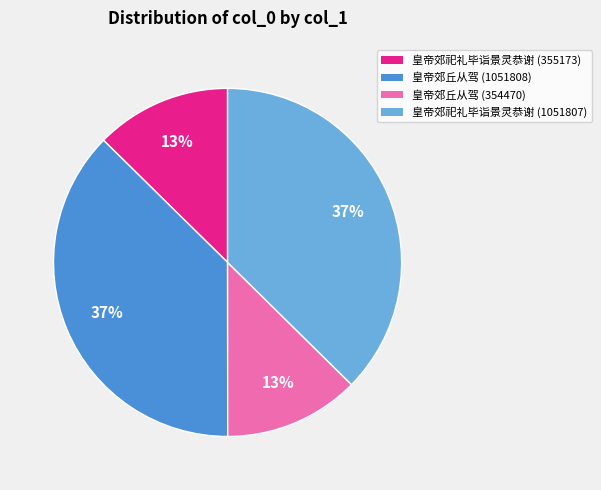

To the nearest percent, what is the average slice percentage?

25%